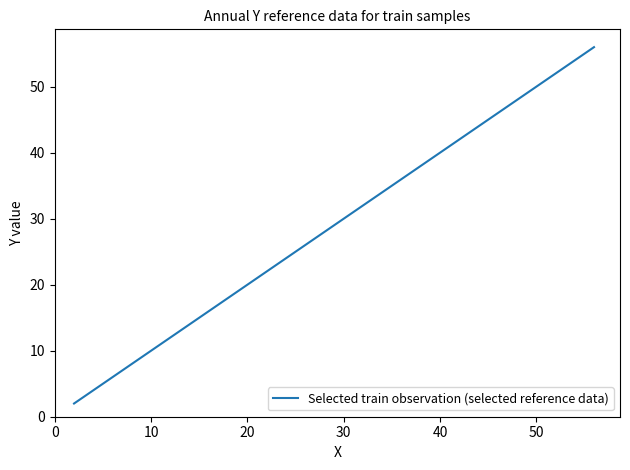

What is the greatest value displayed?

56